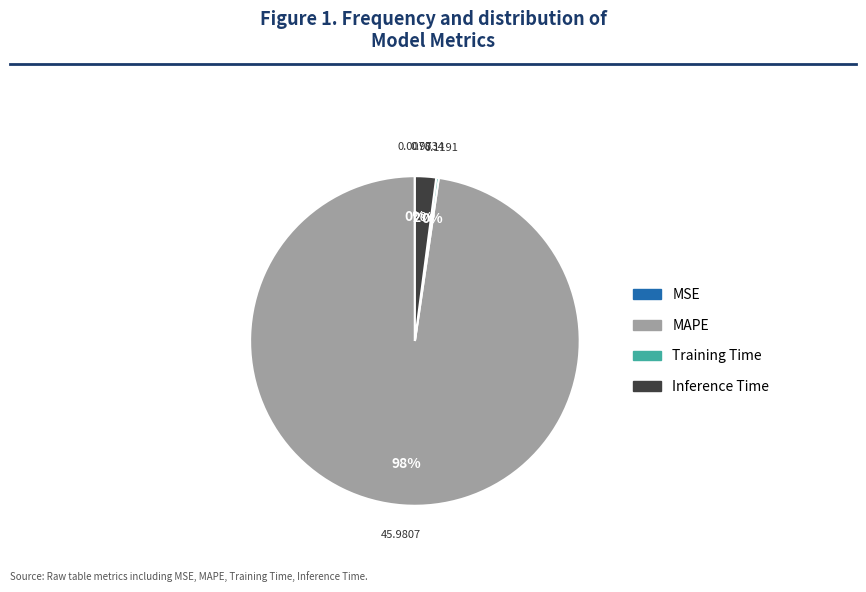

Is there a majority slice in this chart?

Yes